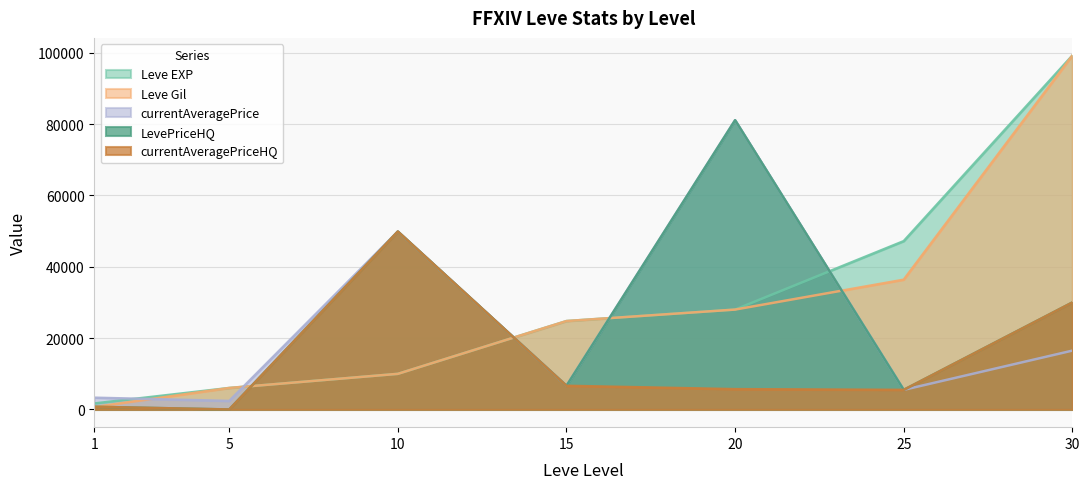

The value of Leve Gil at 5 is 6030.0. True or false?

True